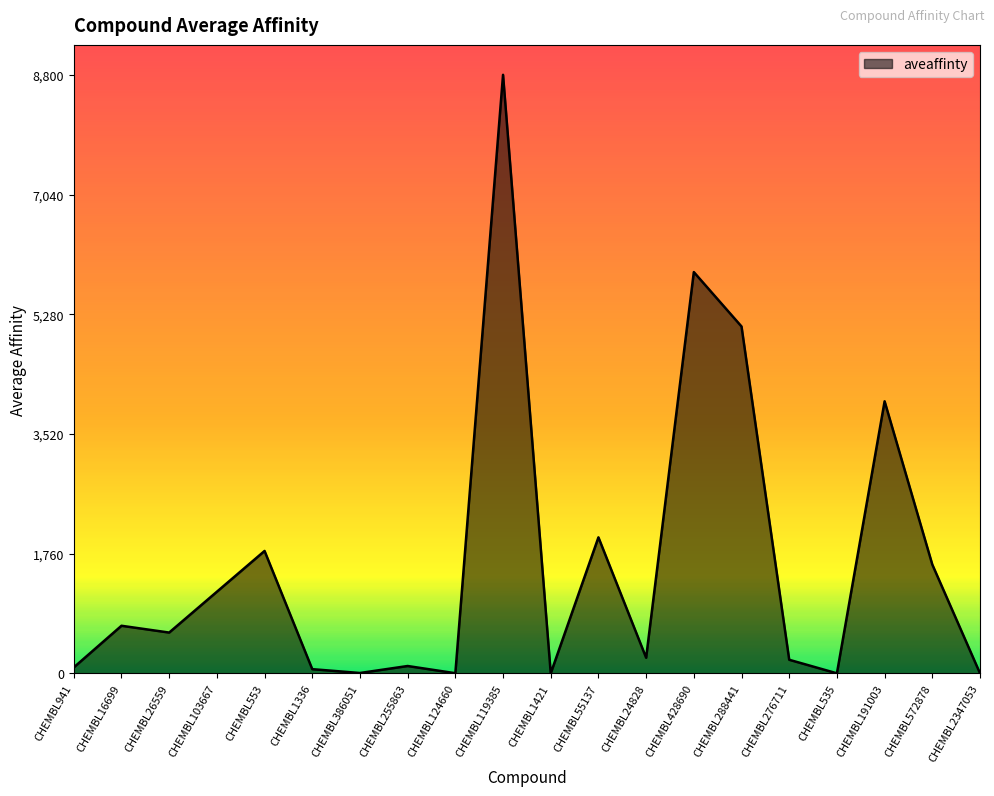

How many lines are shown in the chart?

1